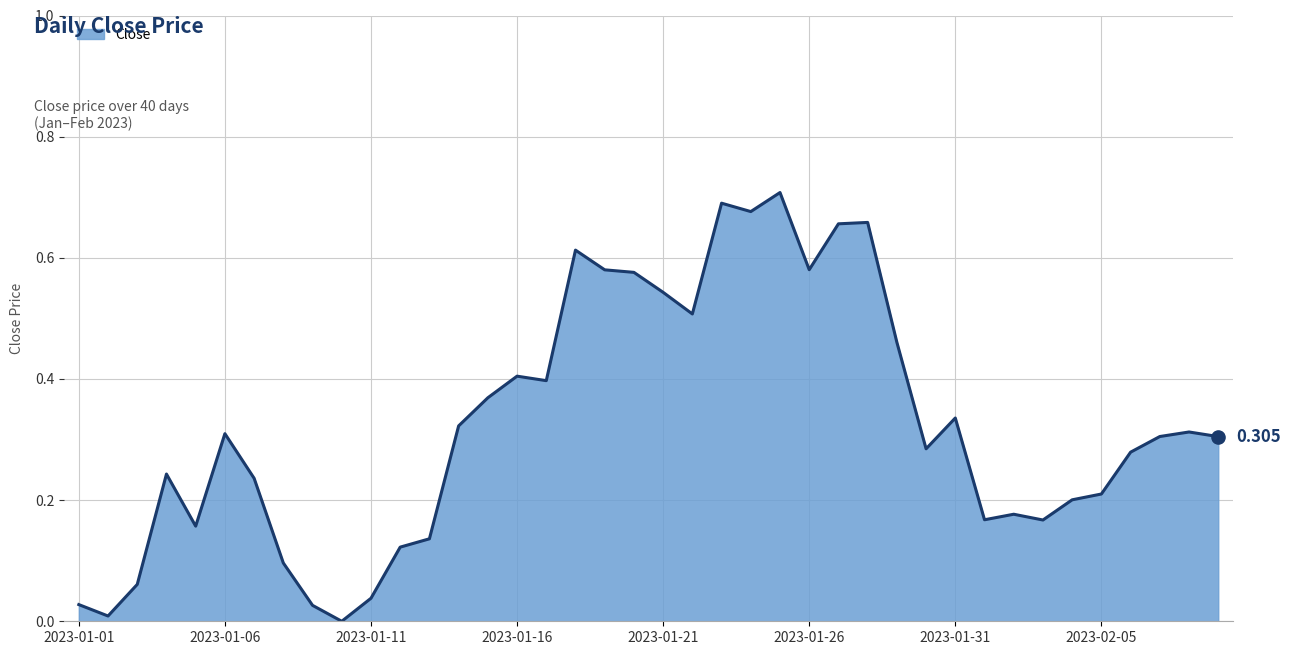

Is this an area chart (filled region under the line)?

Yes